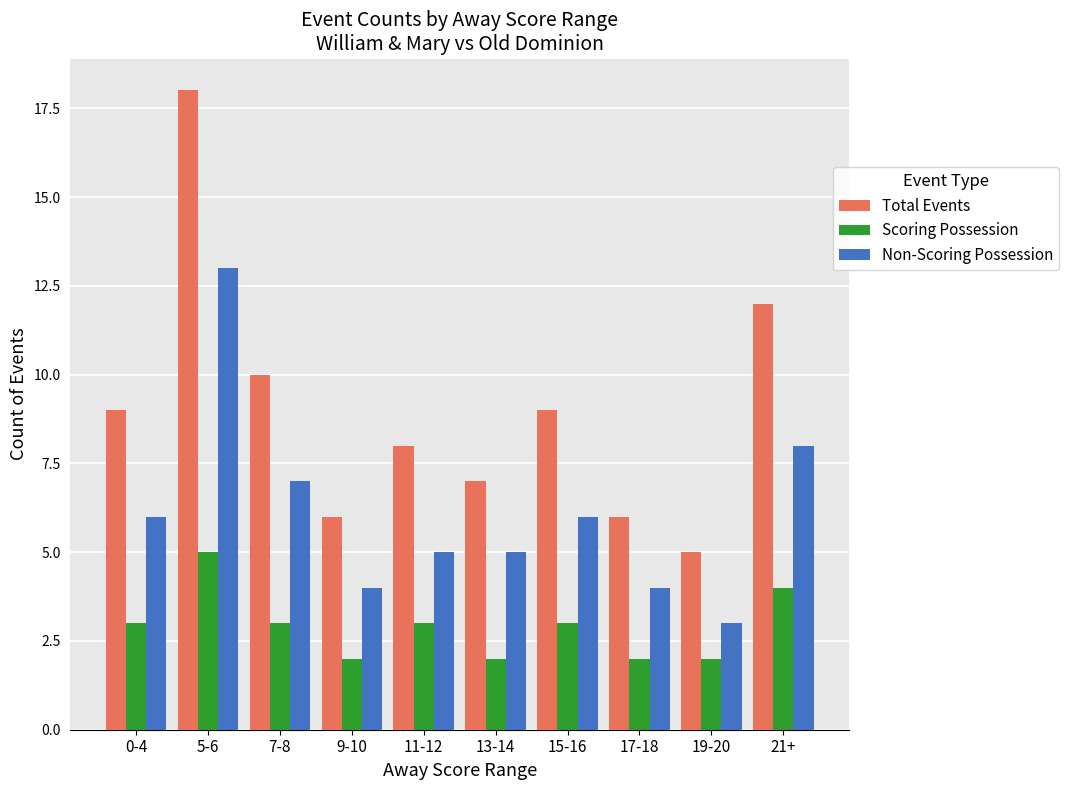

Between 11-12 and 17-18, which series saw the biggest shift?

Total Events